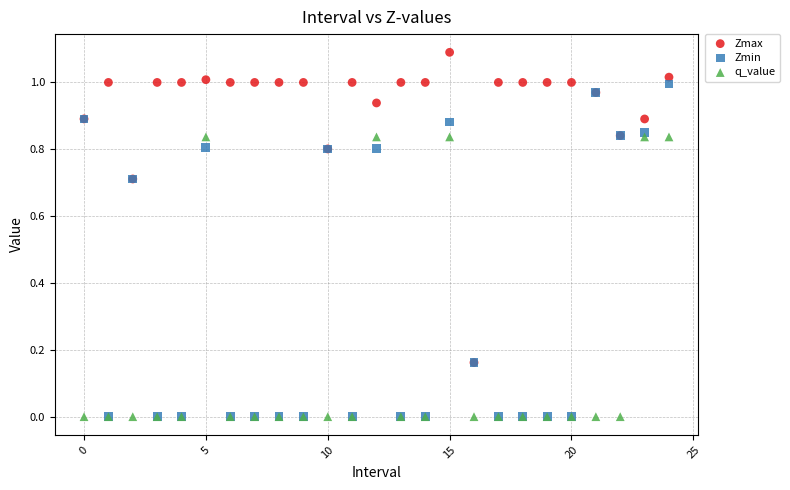

What are all the series names shown in the legend?

Zmax, Zmin, q_value